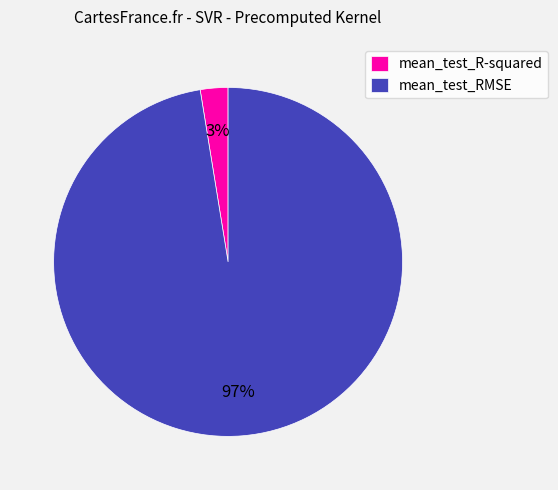

To the nearest percent, what is the combined percentage of mean_test_R-squared and mean_test_RMSE?

100%